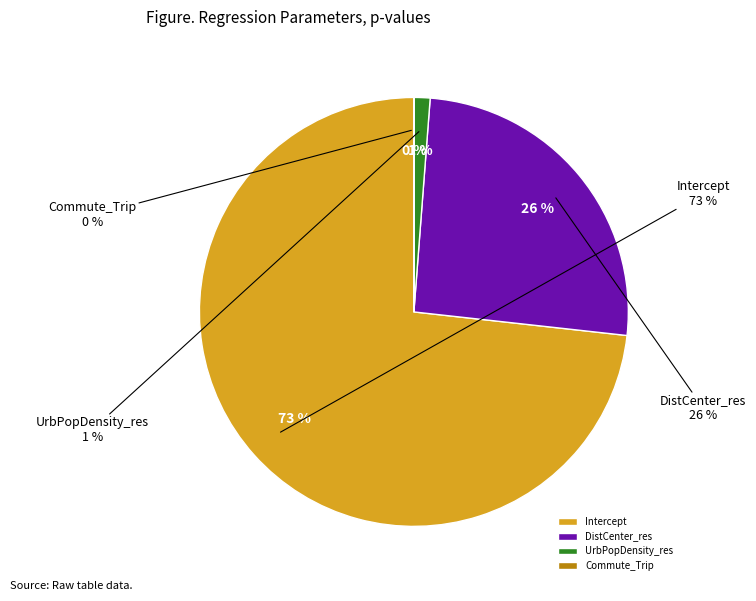

What is the change in value from Intercept to UrbPopDensity_res?

-0.7